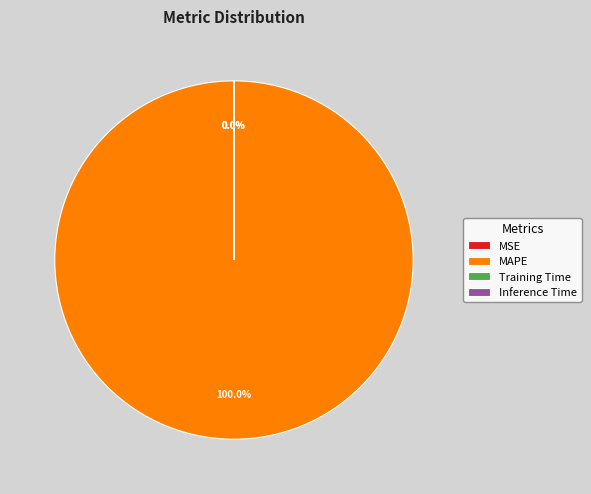

What is the change in value from MAPE to Training Time?

-590.9